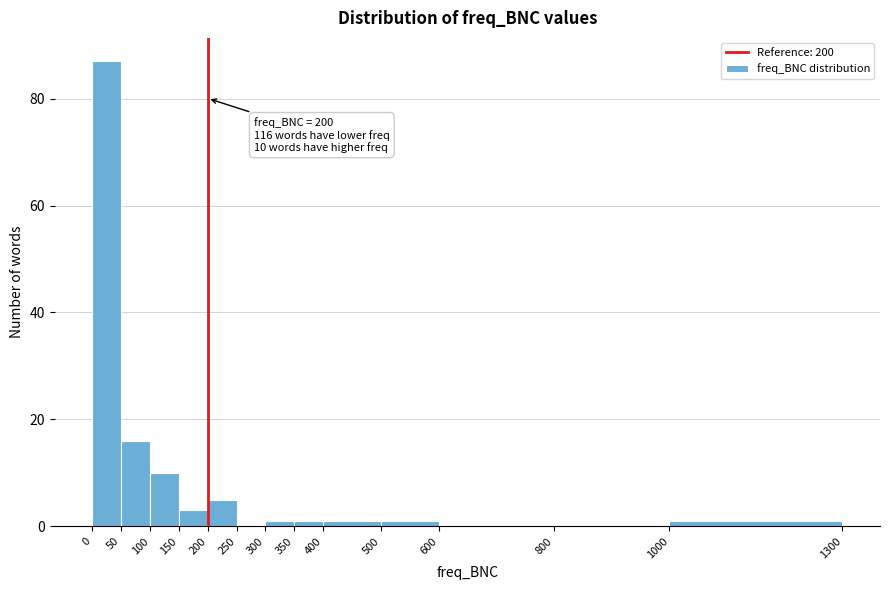

Over which range of the x-axis is the bar tallest?

0 to 50